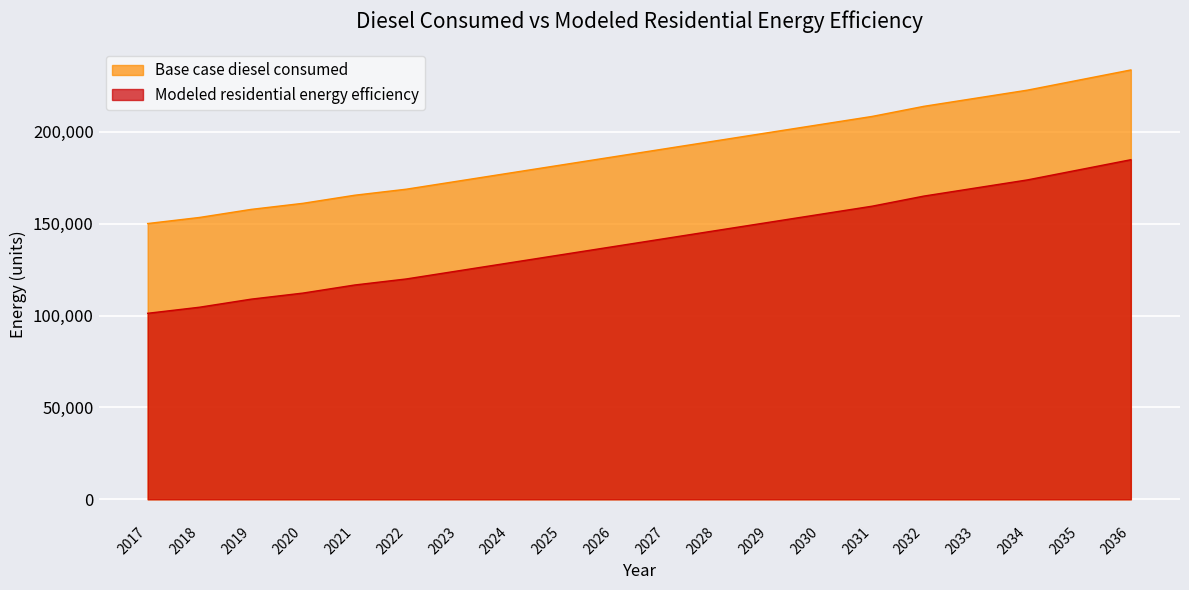

The value of Modeled residential energy efficiency at 2029 is 223490.0. True or false?

False